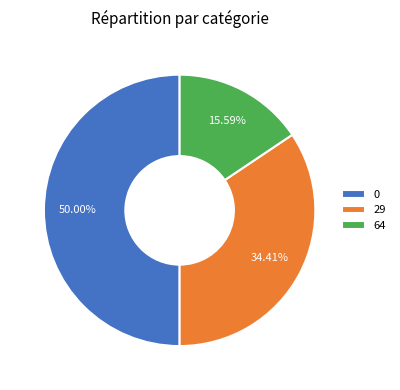

How many segments does this pie chart have?

3